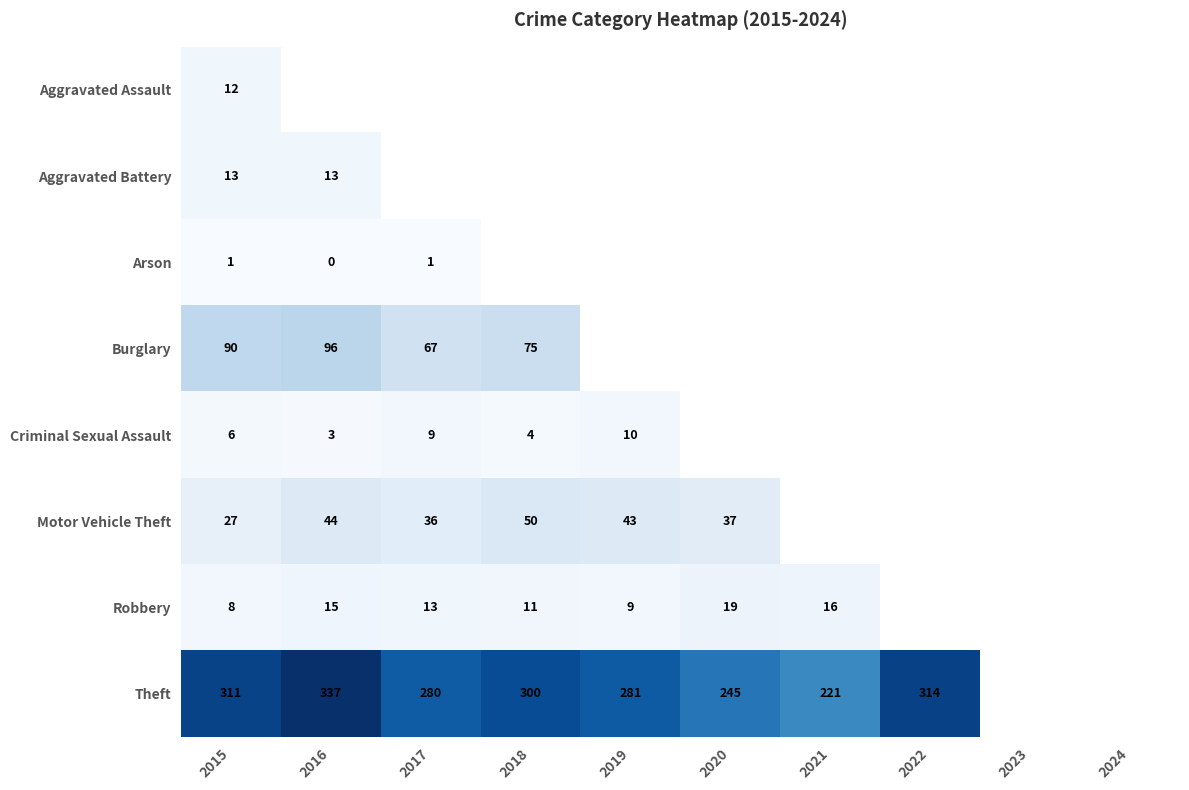

Is it true that Criminal Sexual Assault equals 5.8 at 2017?

False